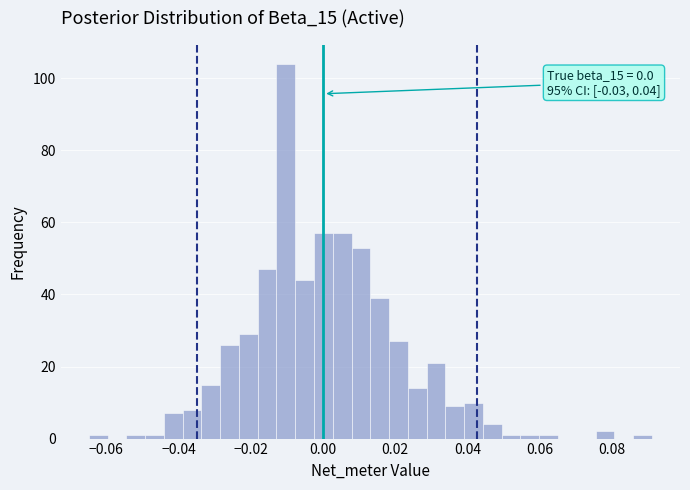

Around what value on the x-axis is the tallest bar? Give the approximate position of its centre, as read against the axis.

-0.010